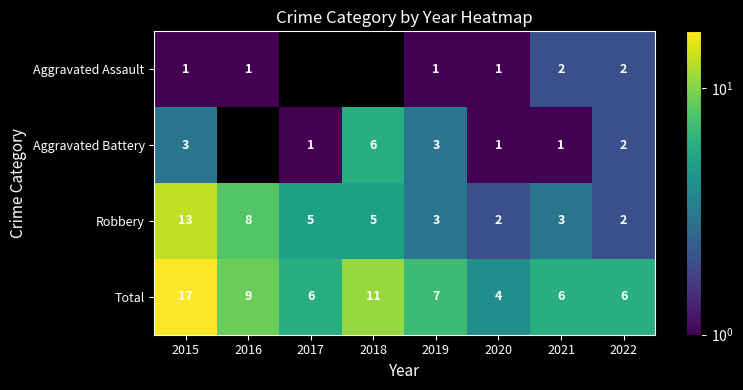

At which label is Robbery closest to 7?

2016